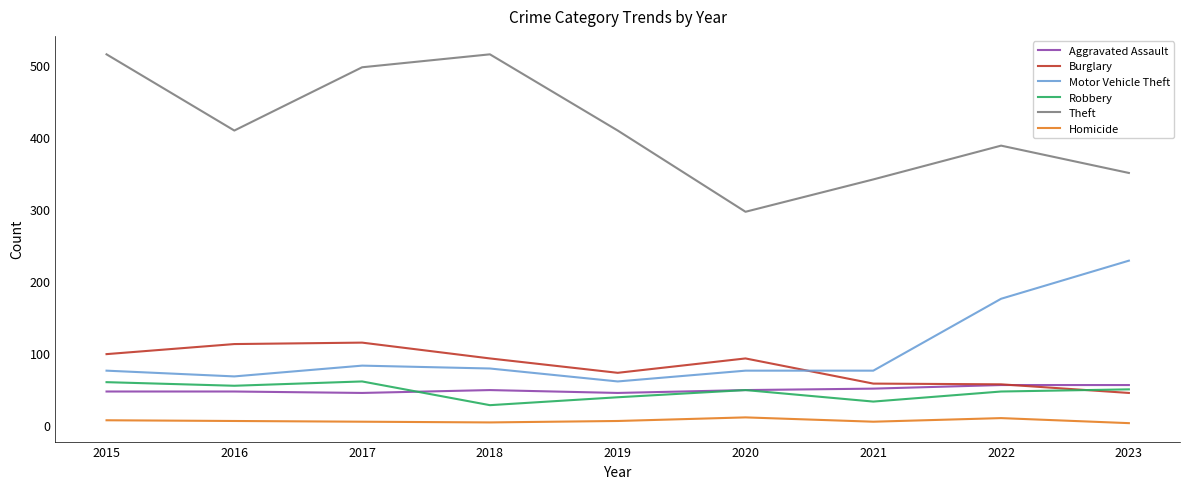

True or false: Theft and Homicide intersect in this chart.

False